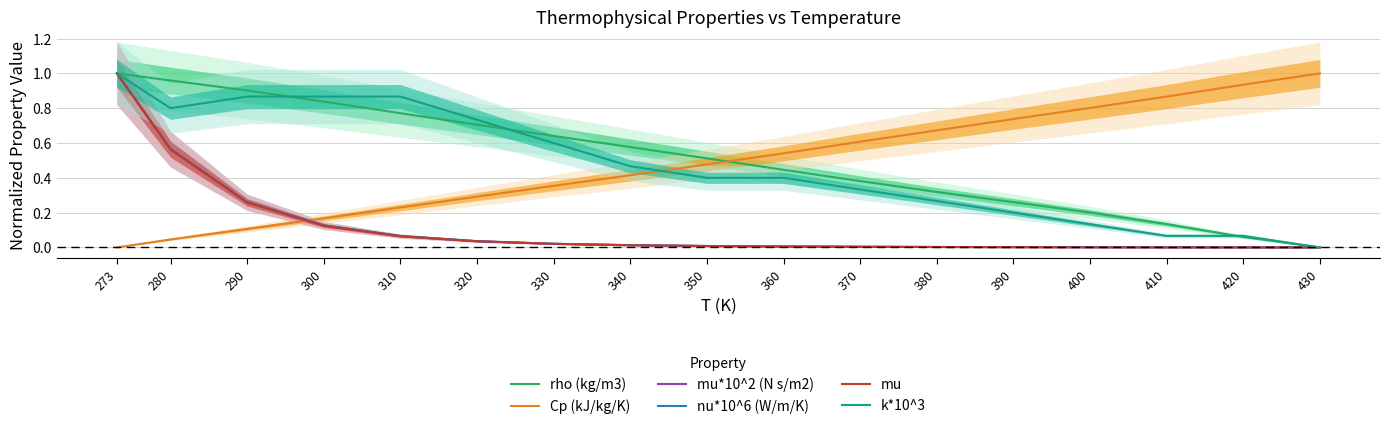

Reading left to right, what are all the values shown in this chart?

rho (kg/m3): 1.0	1.0	0.9	0.8	0.8	0.7	0.6	0.6	0.5	0.4	0.4	0.3	0.3	0.2	0.1	0.1	0.0
Cp (kJ/kg/K): 0.0	0.0	0.1	0.2	0.2	0.3	0.4	0.4	0.5	0.5	0.6	0.7	0.7	0.8	0.9	0.9	1.0
mu*10^2 (N s/m2): 1.0	0.6	0.3	0.1	0.1	0.0	0.0	0.0	0.0	0.0	0.0	0.0	0.0	0.0	0.0	0.0	0.0
nu*10^6 (W/m/K): 1.0	0.6	0.3	0.1	0.1	0.0	0.0	0.0	0.0	0.0	0.0	0.0	0.0	0.0	0.0	0.0	0.0
mu: 1.0	0.6	0.3	0.1	0.1	0.0	0.0	0.0	0.0	0.0	0.0	0.0	0.0	0.0	0.0	0.0	0.0
k*10^3: 1.0	0.8	0.9	0.9	0.9	0.7	0.6	0.5	0.4	0.4	0.3	0.3	0.2	0.1	0.1	0.1	0.0